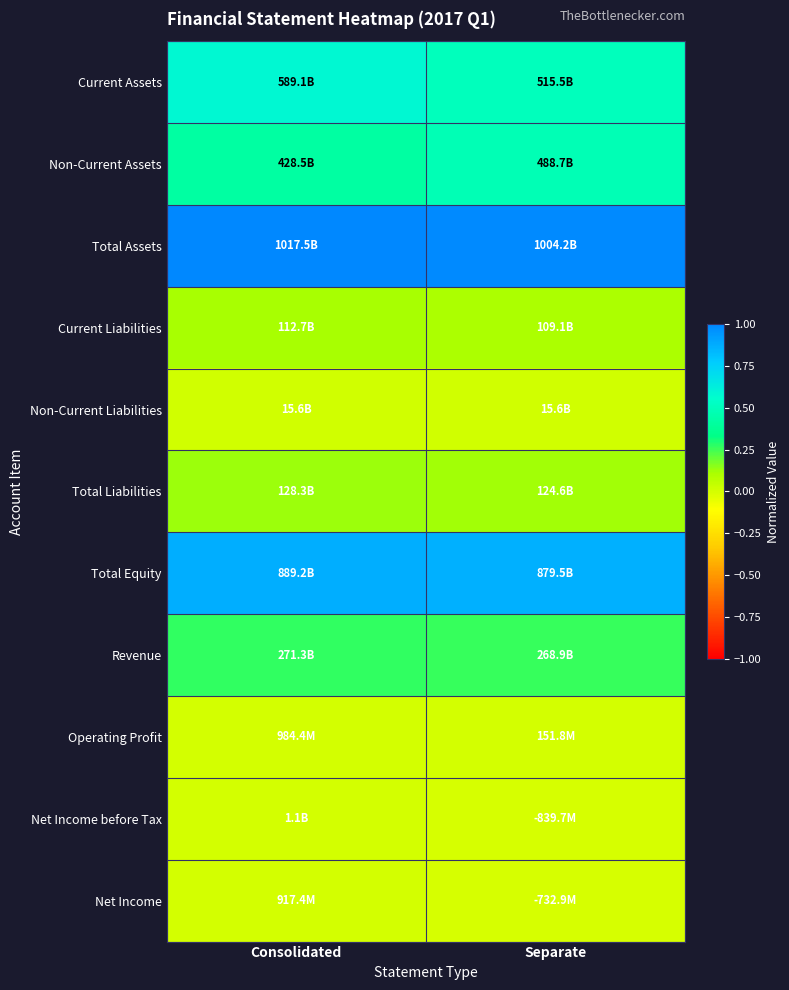

Which category has the lowest value across all series?

Separate